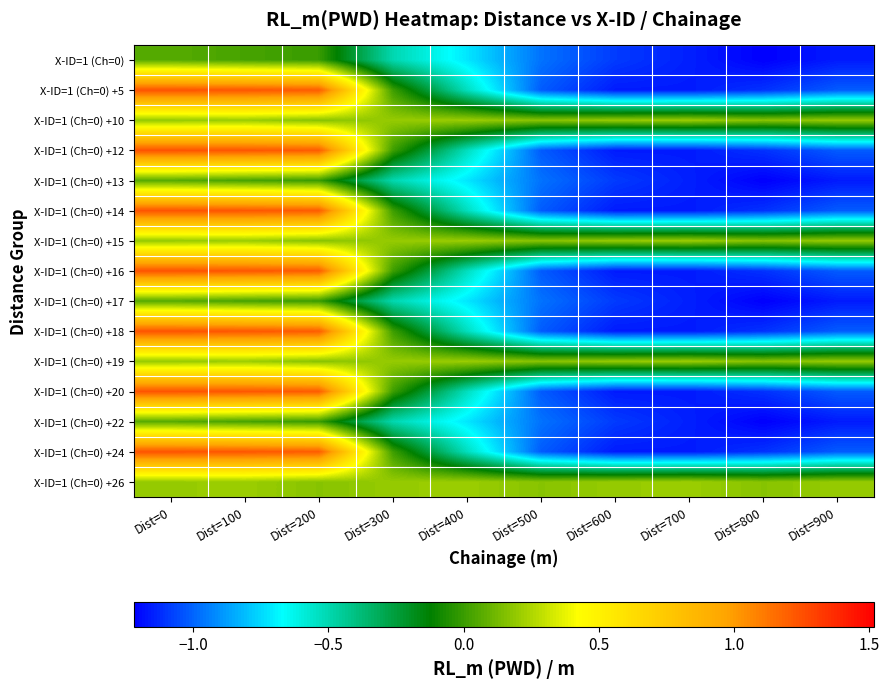

Reading right to left, transcribe all the data shown in this chart.

X-ID=1 (Ch=0): Dist=900=-1.2	Dist=800=-1.2	Dist=700=-1.1	Dist=600=-1.1	Dist=500=-1.0	Dist=400=-0.7	Dist=300=-0.5	Dist=200=0.0	Dist=100=0.0	Dist=0=0.1
X-ID=1 (Ch=0) +5: Dist=900=-1.0	Dist=800=-1.1	Dist=700=-1.2	Dist=600=-1.2	Dist=500=-1.0	Dist=400=-0.5	Dist=300=0.0	Dist=200=1.2	Dist=100=1.2	Dist=0=1.2
X-ID=1 (Ch=0) +10: Dist=900=0.2	Dist=800=0.2	Dist=700=0.2	Dist=600=0.2	Dist=500=0.2	Dist=400=0.2	Dist=300=0.2	Dist=200=0.2	Dist=100=0.2	Dist=0=0.2
X-ID=1 (Ch=0) +12: Dist=900=-1.0	Dist=800=-1.1	Dist=700=-1.2	Dist=600=-1.2	Dist=500=-1.0	Dist=400=-0.5	Dist=300=0.0	Dist=200=1.2	Dist=100=1.2	Dist=0=1.2
X-ID=1 (Ch=0) +13: Dist=900=-1.2	Dist=800=-1.2	Dist=700=-1.1	Dist=600=-1.1	Dist=500=-1.0	Dist=400=-0.7	Dist=300=-0.5	Dist=200=0.0	Dist=100=0.0	Dist=0=0.1
X-ID=1 (Ch=0) +14: Dist=900=-1.0	Dist=800=-1.1	Dist=700=-1.2	Dist=600=-1.2	Dist=500=-1.0	Dist=400=-0.5	Dist=300=0.0	Dist=200=1.2	Dist=100=1.2	Dist=0=1.2
X-ID=1 (Ch=0) +15: Dist=900=0.2	Dist=800=0.2	Dist=700=0.2	Dist=600=0.2	Dist=500=0.2	Dist=400=0.2	Dist=300=0.2	Dist=200=0.2	Dist=100=0.2	Dist=0=0.2
X-ID=1 (Ch=0) +16: Dist=900=-1.0	Dist=800=-1.1	Dist=700=-1.2	Dist=600=-1.2	Dist=500=-1.0	Dist=400=-0.5	Dist=300=0.0	Dist=200=1.2	Dist=100=1.2	Dist=0=1.2
X-ID=1 (Ch=0) +17: Dist=900=-1.2	Dist=800=-1.2	Dist=700=-1.1	Dist=600=-1.1	Dist=500=-1.0	Dist=400=-0.7	Dist=300=-0.5	Dist=200=0.0	Dist=100=0.0	Dist=0=0.1
X-ID=1 (Ch=0) +18: Dist=900=-1.0	Dist=800=-1.1	Dist=700=-1.2	Dist=600=-1.2	Dist=500=-1.0	Dist=400=-0.5	Dist=300=0.0	Dist=200=1.2	Dist=100=1.2	Dist=0=1.2
X-ID=1 (Ch=0) +19: Dist=900=0.2	Dist=800=0.2	Dist=700=0.2	Dist=600=0.2	Dist=500=0.2	Dist=400=0.2	Dist=300=0.2	Dist=200=0.2	Dist=100=0.2	Dist=0=0.2
X-ID=1 (Ch=0) +20: Dist=900=-1.0	Dist=800=-1.1	Dist=700=-1.2	Dist=600=-1.2	Dist=500=-1.0	Dist=400=-0.5	Dist=300=0.0	Dist=200=1.2	Dist=100=1.2	Dist=0=1.2
X-ID=1 (Ch=0) +22: Dist=900=-1.2	Dist=800=-1.2	Dist=700=-1.1	Dist=600=-1.1	Dist=500=-1.0	Dist=400=-0.7	Dist=300=-0.5	Dist=200=0.0	Dist=100=0.0	Dist=0=0.1
X-ID=1 (Ch=0) +24: Dist=900=-1.0	Dist=800=-1.1	Dist=700=-1.2	Dist=600=-1.2	Dist=500=-1.0	Dist=400=-0.5	Dist=300=0.0	Dist=200=1.2	Dist=100=1.2	Dist=0=1.2
X-ID=1 (Ch=0) +26: Dist=900=0.2	Dist=800=0.2	Dist=700=0.2	Dist=600=0.2	Dist=500=0.2	Dist=400=0.2	Dist=300=0.2	Dist=200=0.2	Dist=100=0.2	Dist=0=0.2